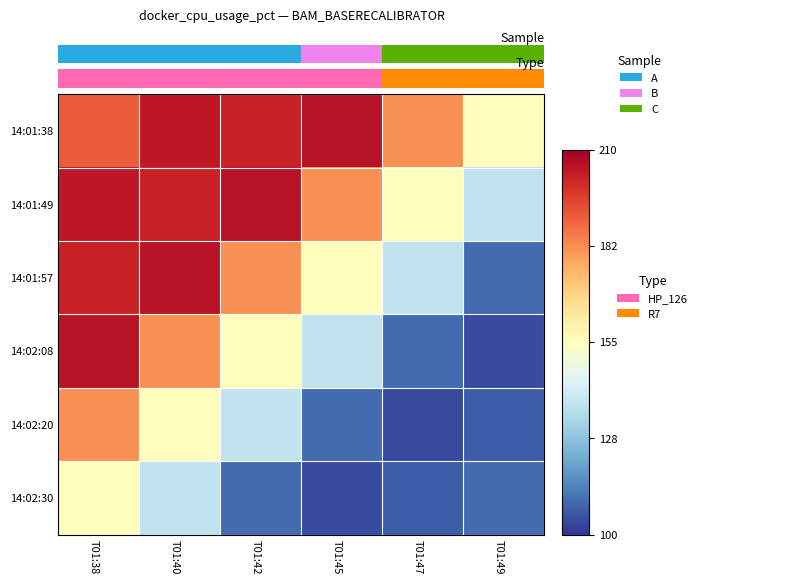

Reading left to right, transcribe all the data shown in this chart.

14:01:38: T01:38=190.9	T01:40=204.2	T01:42=202.0	T01:45=205.5	T01:47=181.7	T01:49=155.8
14:01:49: T01:38=204.2	T01:40=202.0	T01:42=205.5	T01:45=181.7	T01:47=155.8	T01:49=137.5
14:01:57: T01:38=202.0	T01:40=205.5	T01:42=181.7	T01:45=155.8	T01:47=137.5	T01:49=109.5
14:02:08: T01:38=205.5	T01:40=181.7	T01:42=155.8	T01:45=137.5	T01:47=109.5	T01:49=104.2
14:02:20: T01:38=181.7	T01:40=155.8	T01:42=137.5	T01:45=109.5	T01:47=104.2	T01:49=107.2
14:02:30: T01:38=155.8	T01:40=137.5	T01:42=109.5	T01:45=104.2	T01:47=107.2	T01:49=109.8